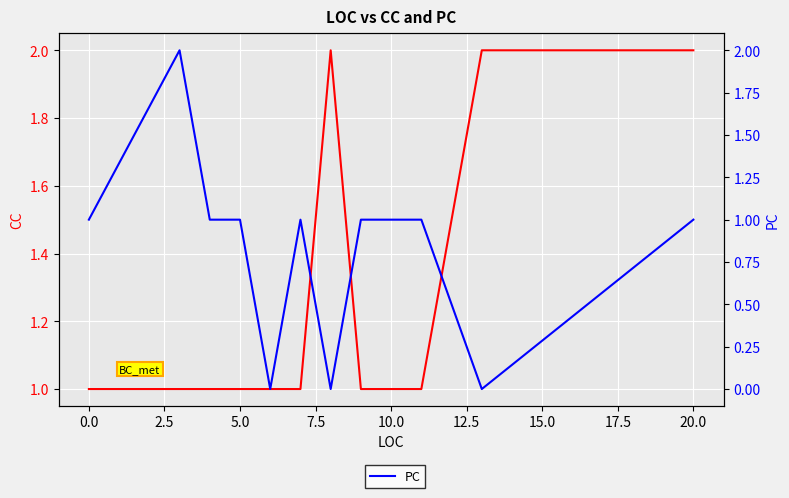

Which series has the largest total across all categories?

CC